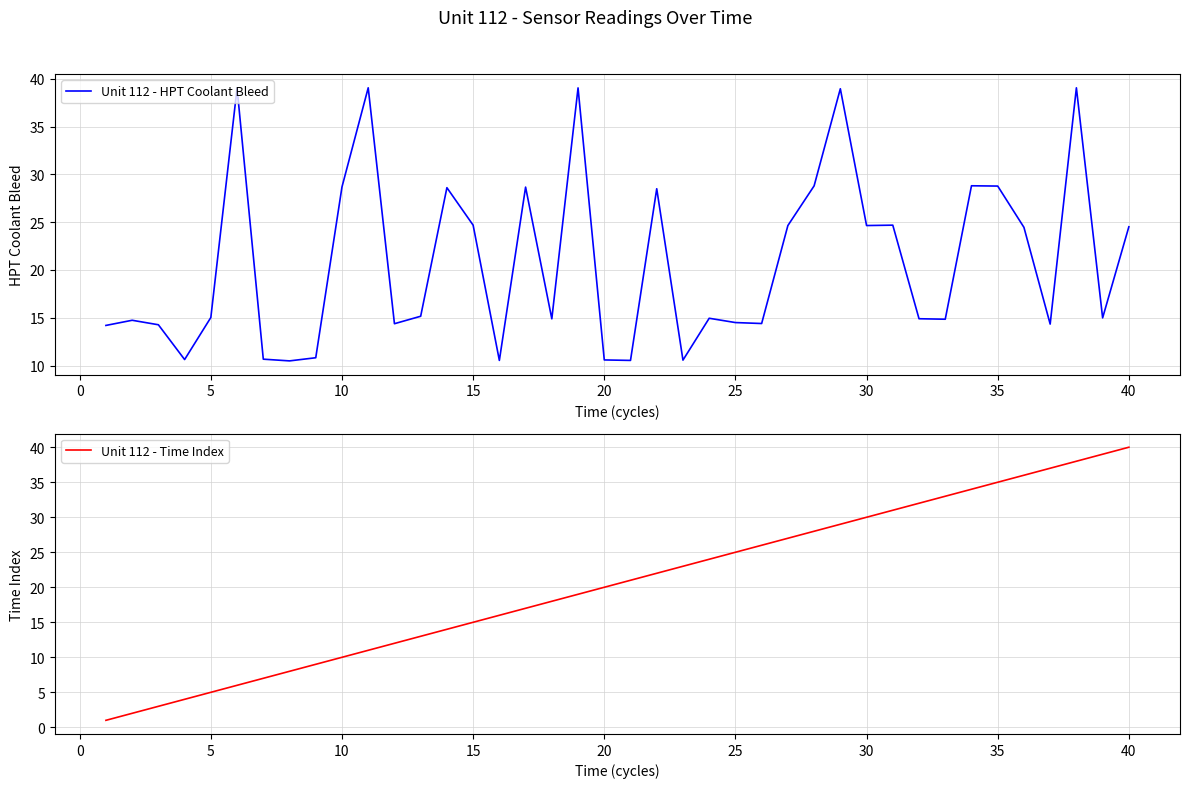

Reading right to left, list all the values displayed in this chart.

Unit 112 - HPT Coolant Bleed: 24.5	15.0	39.1	14.3	24.5	28.8	28.8	14.8	14.9	24.7	24.6	39.0	28.8	24.6	14.4	14.5	14.9	10.6	28.5	10.5	10.6	39.0	14.9	28.7	10.5	24.7	28.6	15.2	14.4	39.1	28.7	10.8	10.5	10.7	39.0	15.0	10.6	14.3	14.7	14.2
Unit 112 - Time Index: 40.0	39.0	38.0	37.0	36.0	35.0	34.0	33.0	32.0	31.0	30.0	29.0	28.0	27.0	26.0	25.0	24.0	23.0	22.0	21.0	20.0	19.0	18.0	17.0	16.0	15.0	14.0	13.0	12.0	11.0	10.0	9.0	8.0	7.0	6.0	5.0	4.0	3.0	2.0	1.0